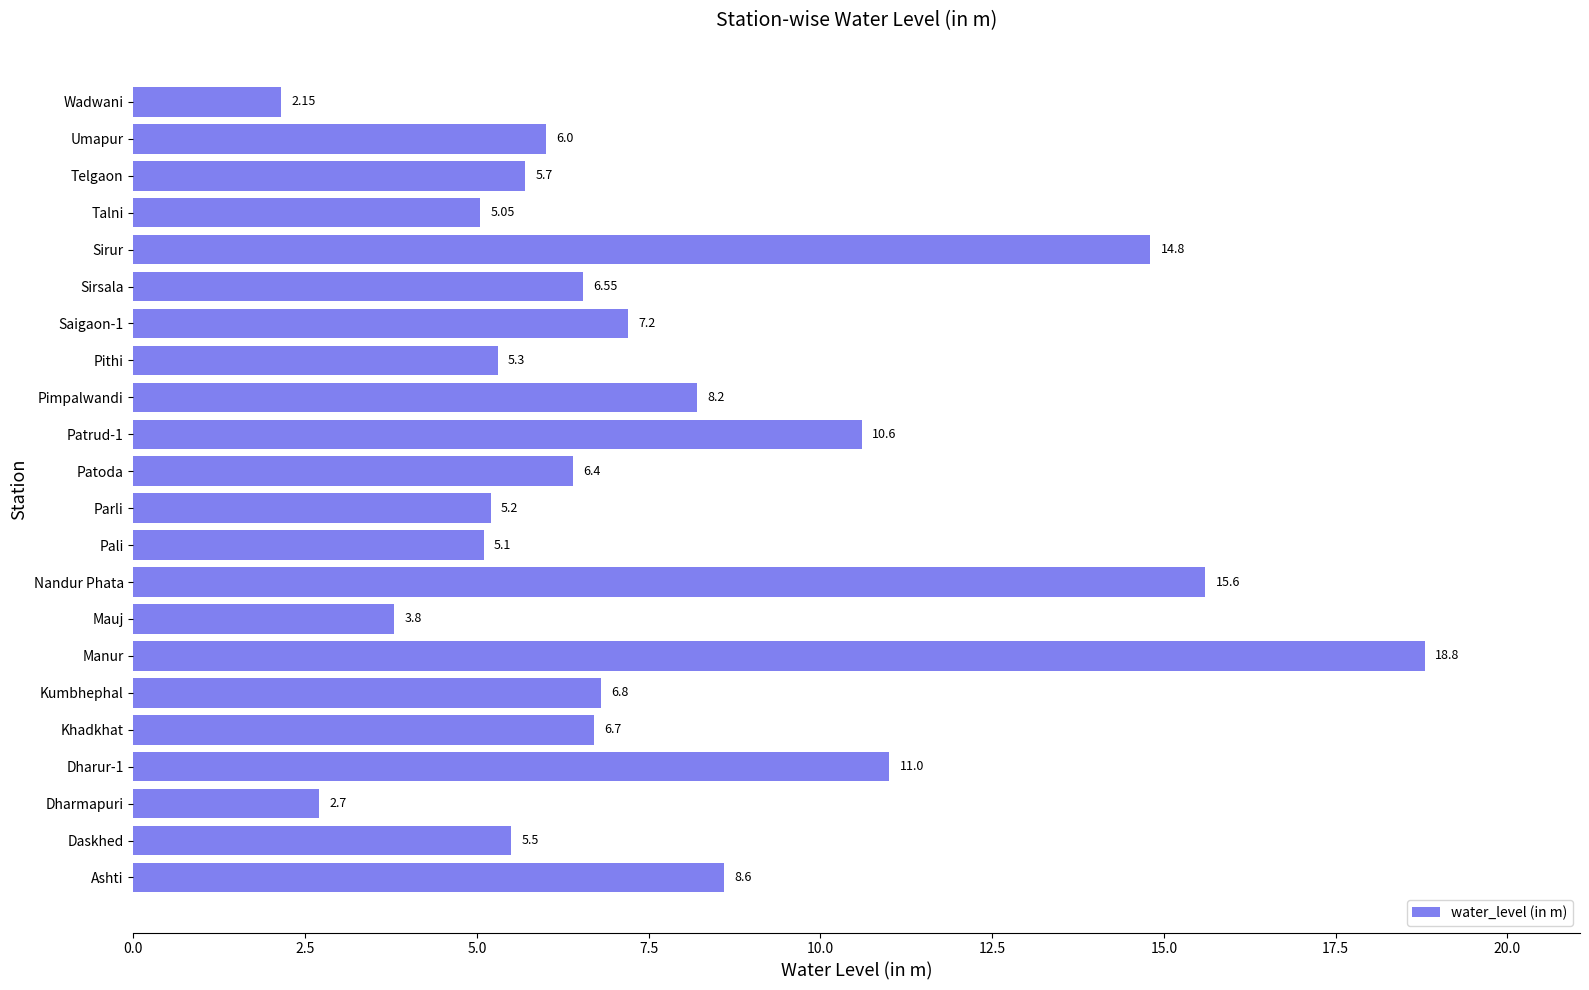

List the labels in order of value, largest first.

Manur, Nandur Phata, Sirur, Dharur-1, Patrud-1, Ashti, Pimpalwandi, Saigaon-1, Kumbhephal, Khadkhat, Sirsala, Patoda, Umapur, Telgaon, Daskhed, Pithi, Parli, Pali, Talni, Mauj, Dharmapuri, Wadwani